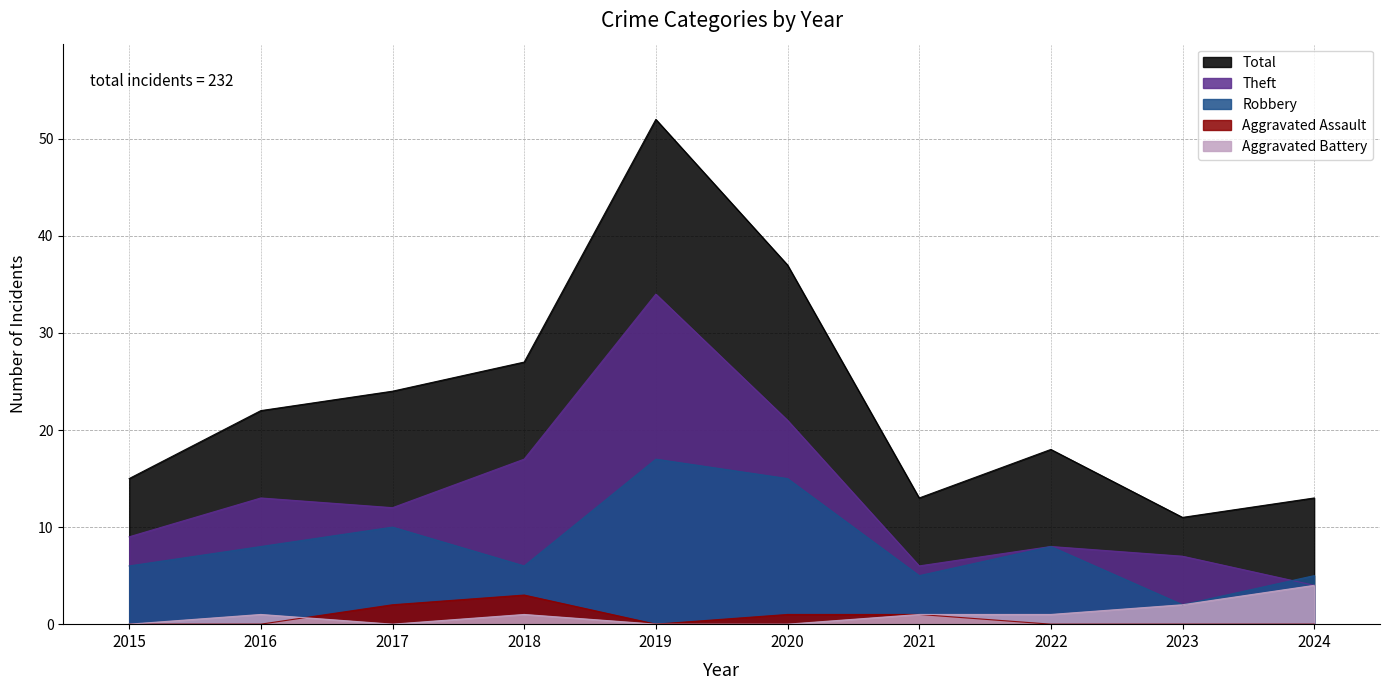

Which series has the largest total across all categories?

Total